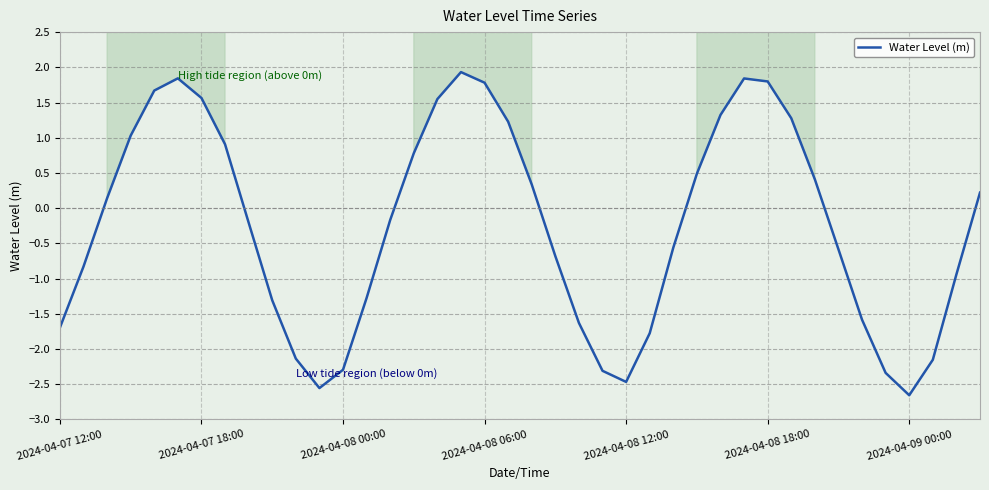

What is the maximum value for Water Level (m)?

1.9